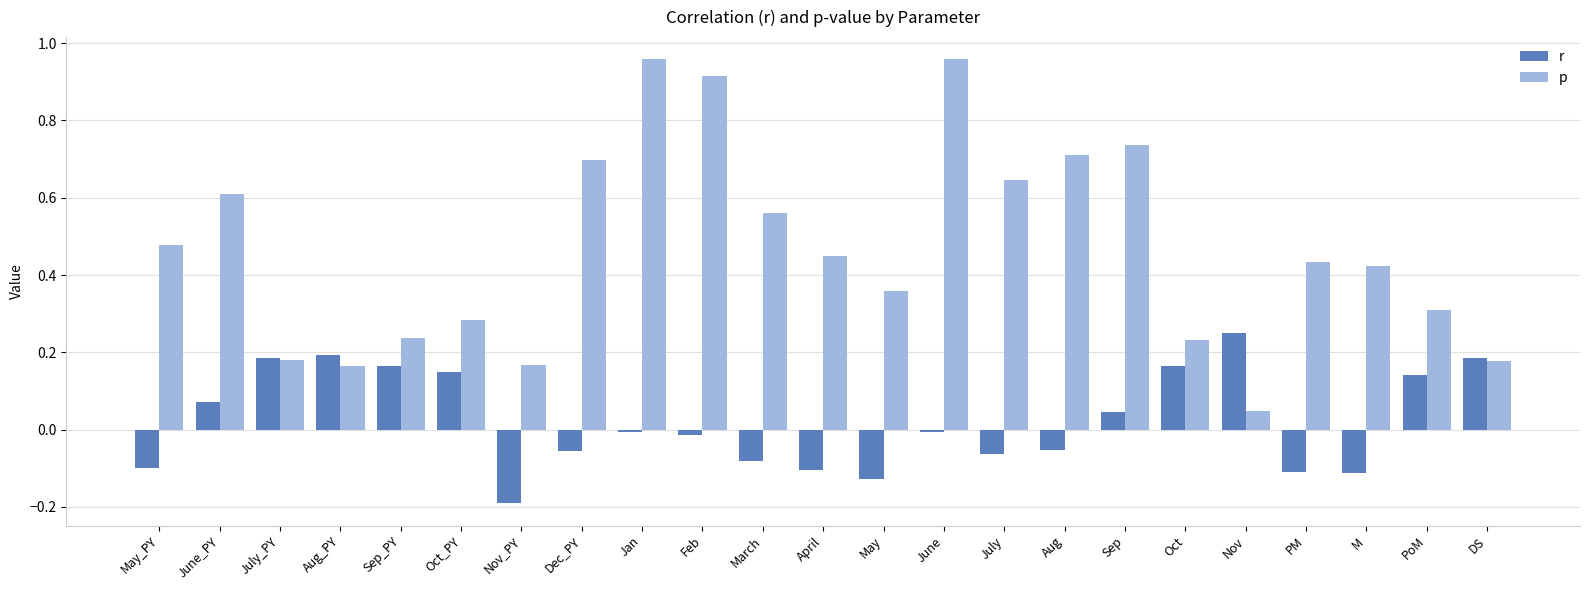

The p series shows 0.3 at Oct_PY. True or false?

True